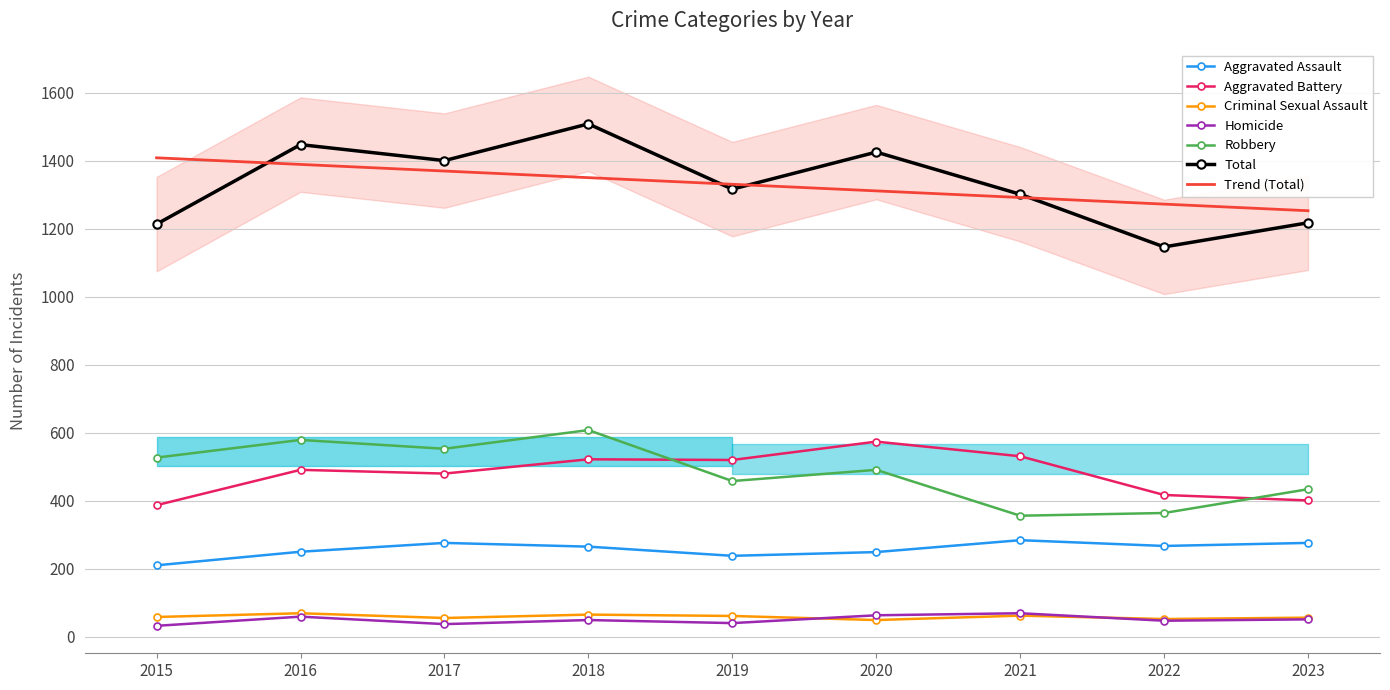

What is the difference between the maximum and second lowest values in the Total series?

295.0